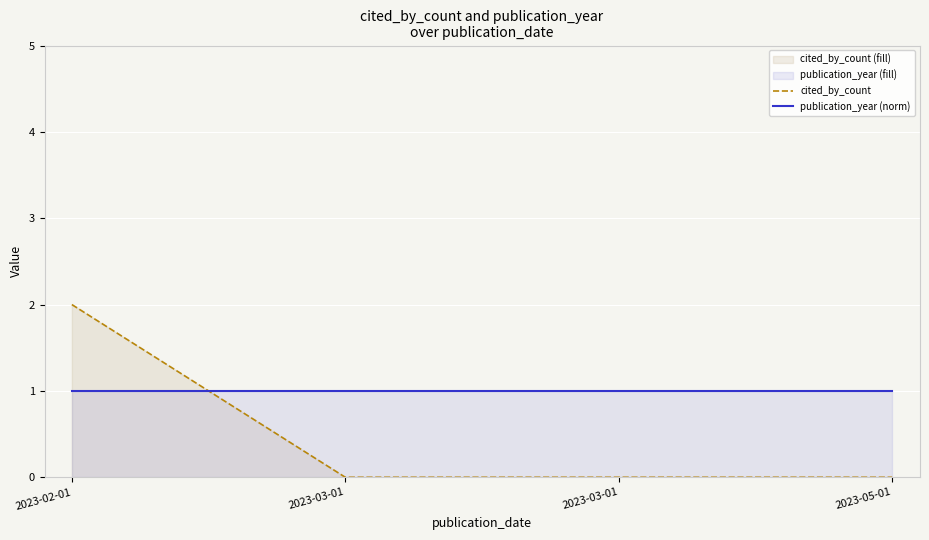

What is the spread (max minus min) of values at 2023-03-01?

1